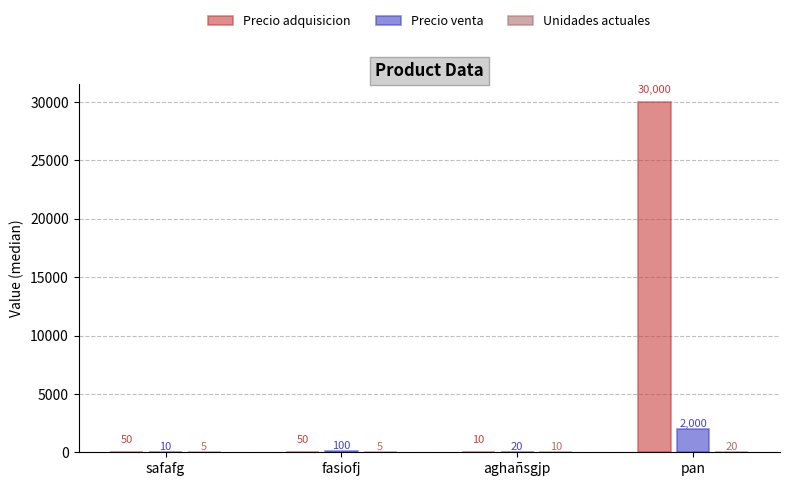

Is the value of Precio venta at aghañsgjp greater than the value of Precio adquisicion at safafg?

No